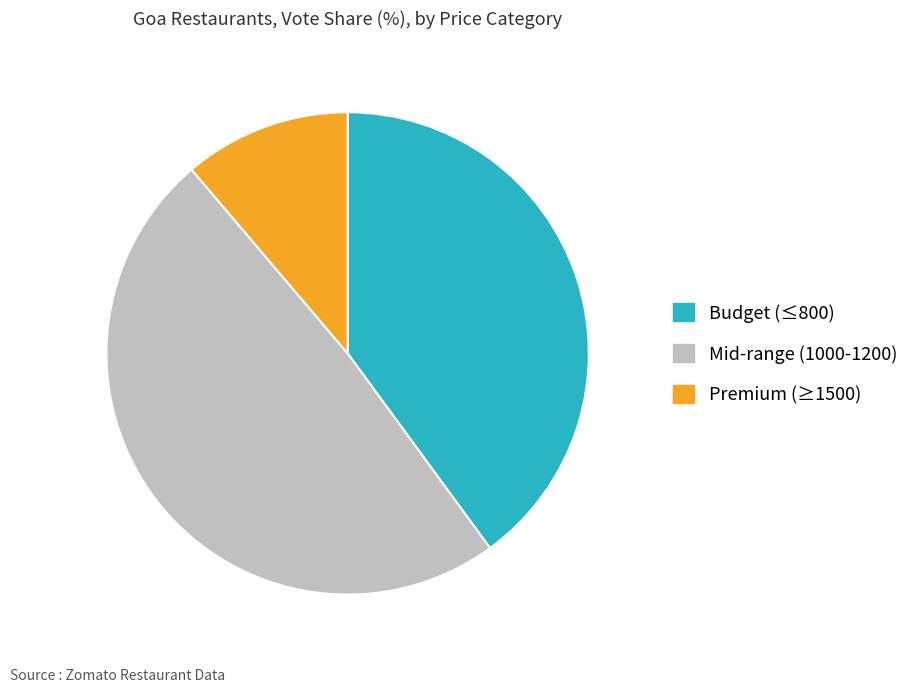

How many slices are in this pie chart?

3